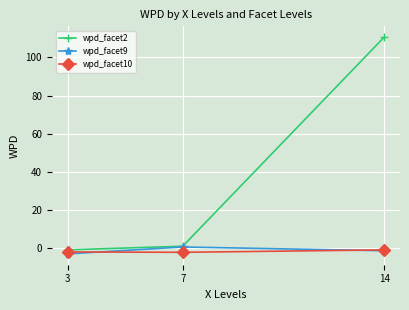

How many series are shown in this chart?

3